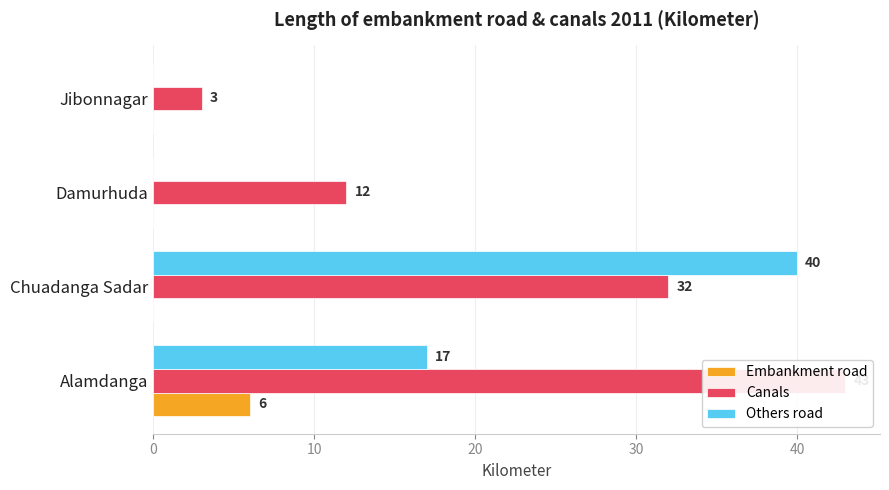

How many groups of bars are there?

4